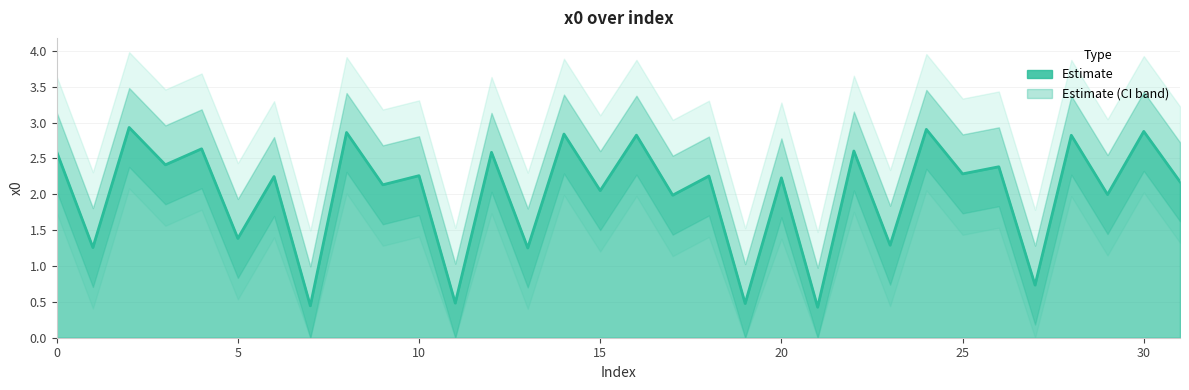

What is the sum of all values?

64.7